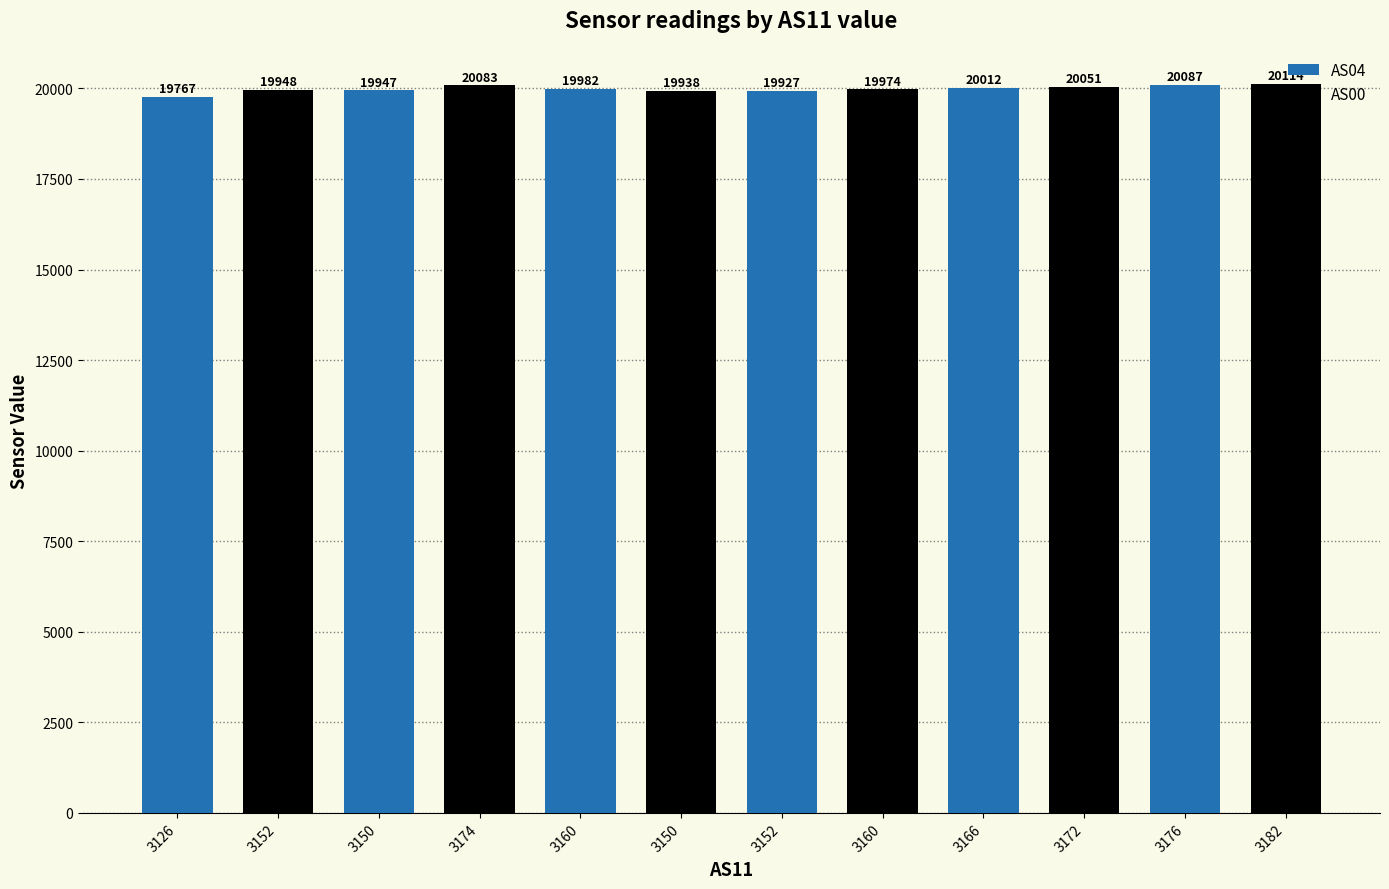

Does the chart contain stacked bars?

No